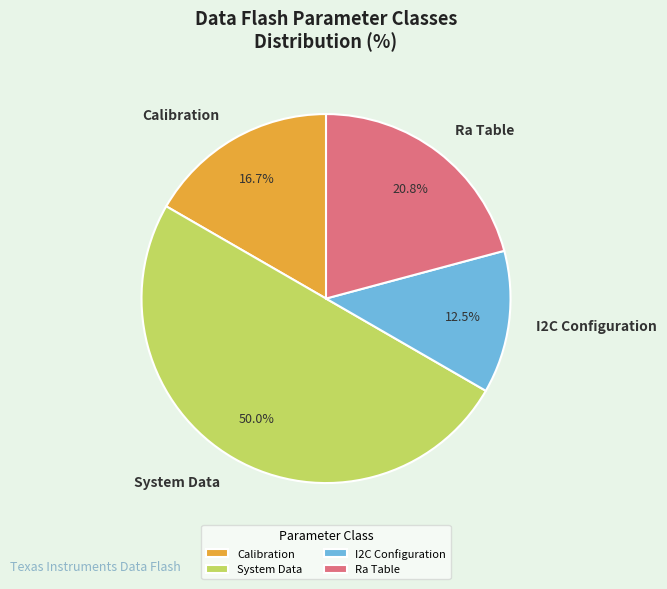

Which category has the smallest portion of the pie?

I2C Configuration